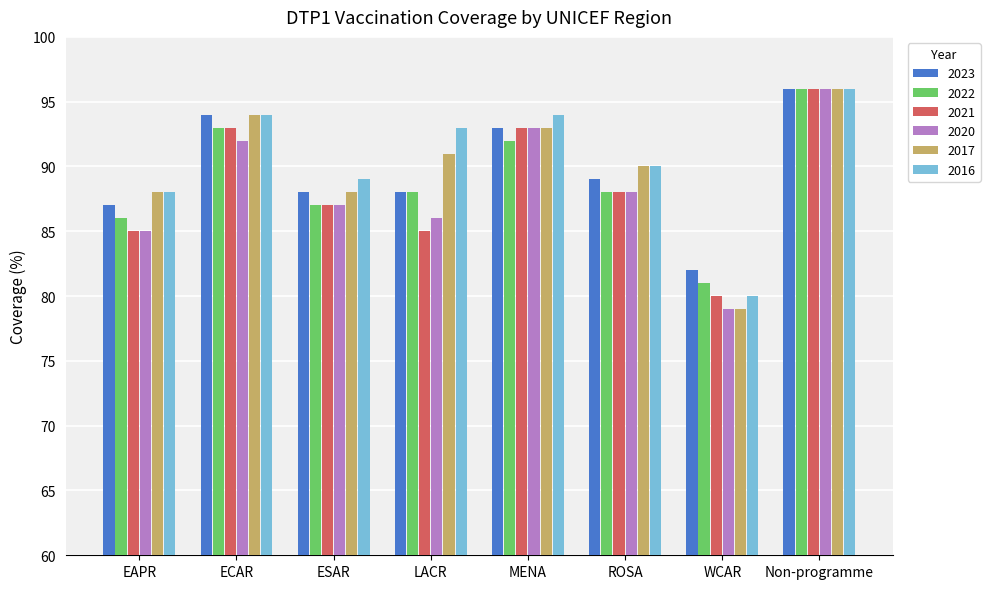

True or false: 2016 has a value of 26 at ESAR.

False